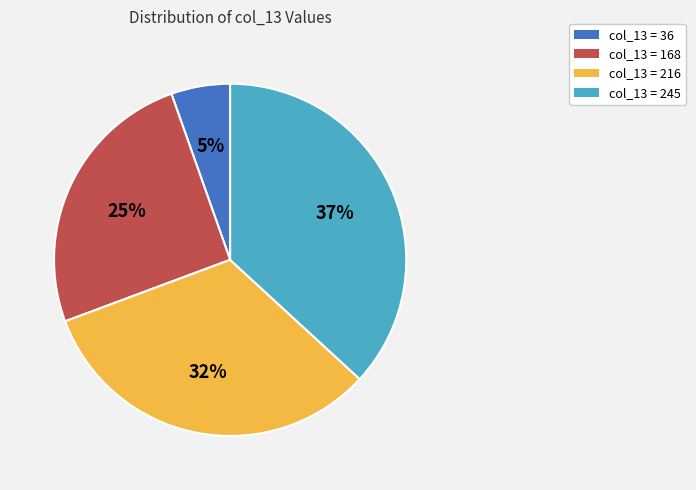

To the nearest percent, what portion does col_13 = 36 represent?

5%